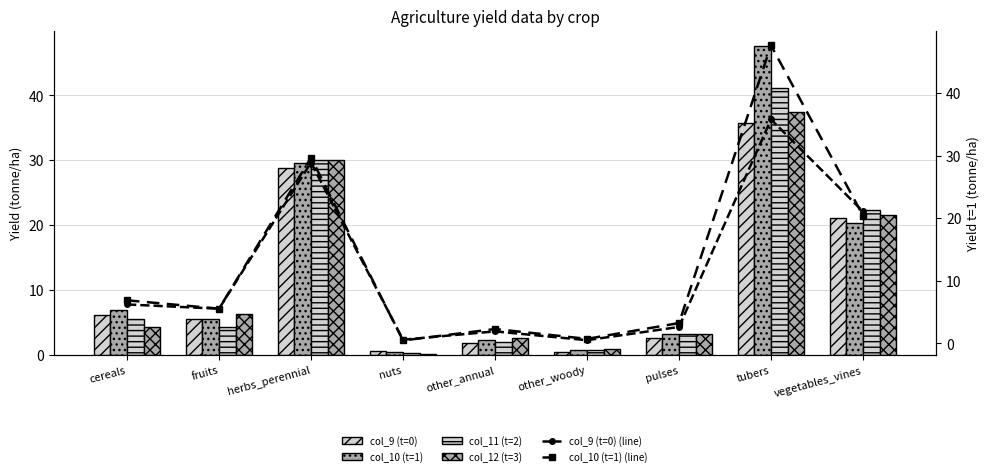

What are all the series names shown in the legend?

col_9 (t=0), col_10 (t=1), col_11 (t=2), col_12 (t=3), col_9 (t=0) (line), col_10 (t=1) (line)